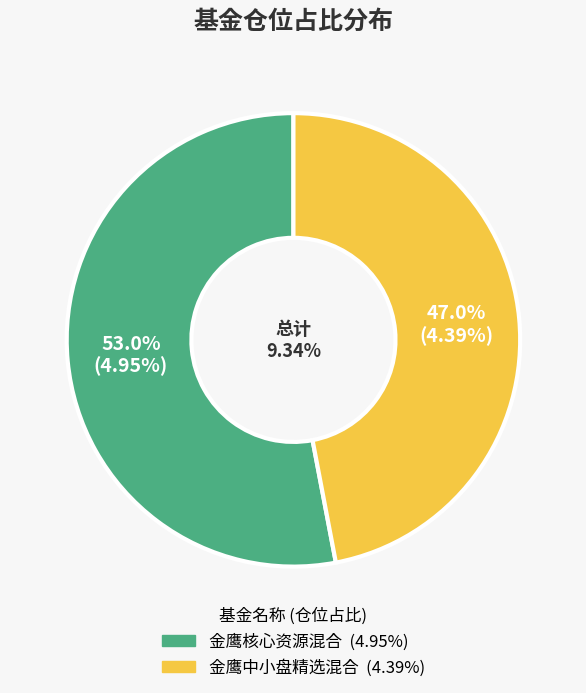

Rank the categories by value from lowest to highest.

金鹰中小盘精选混合, 金鹰核心资源混合